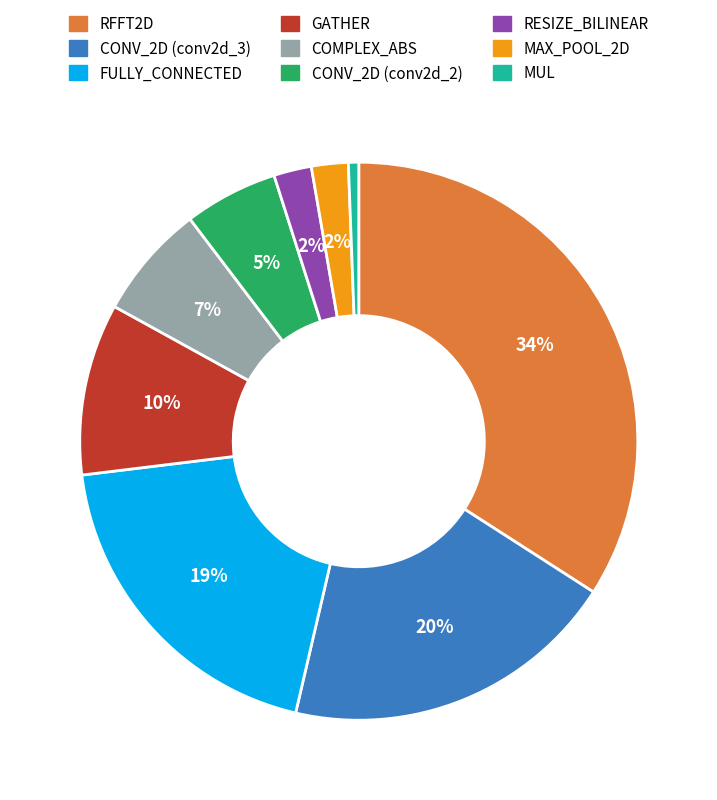

Does CONV_2D (conv2d_2) account for over 50% of the chart?

No